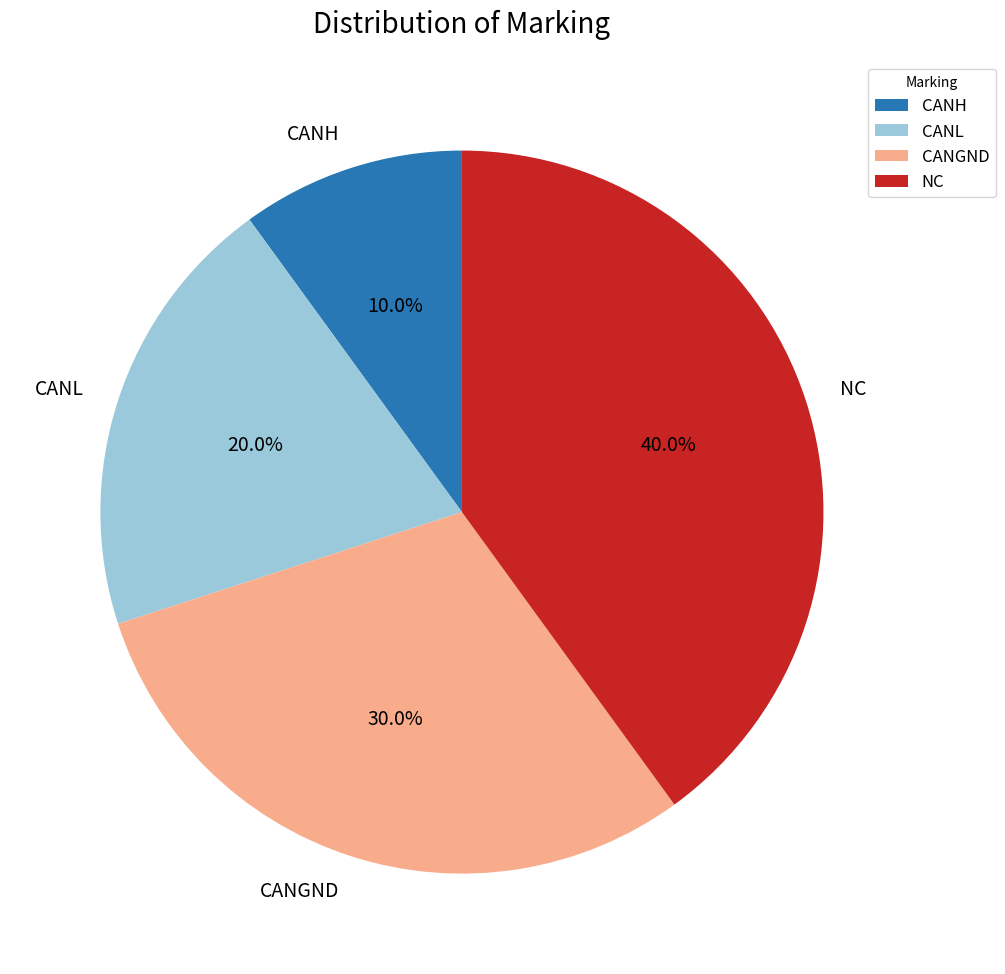

Combined, what portion of the pie is CANGND and CANL?

50.0%